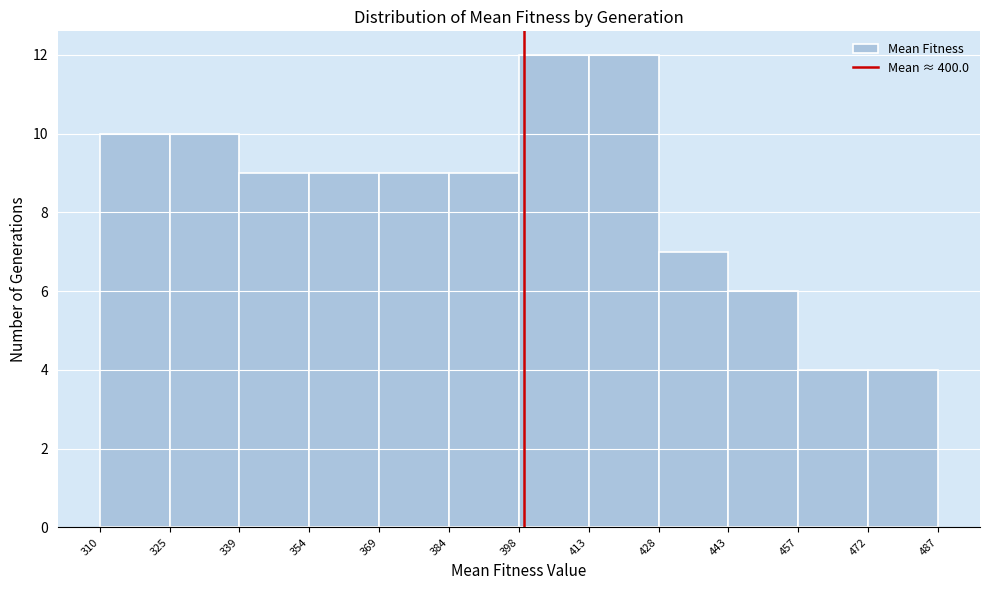

What is the height of the bar covering 457 to 472 on the x-axis? The values are not printed on the chart, so give them approximately, as read against the axis.

4